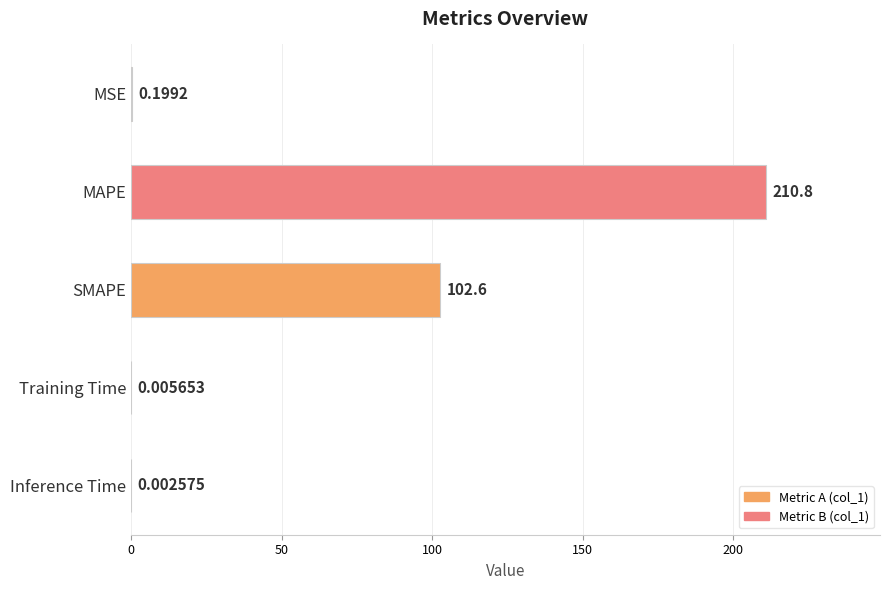

Between MSE and Training Time, which is larger?

MSE